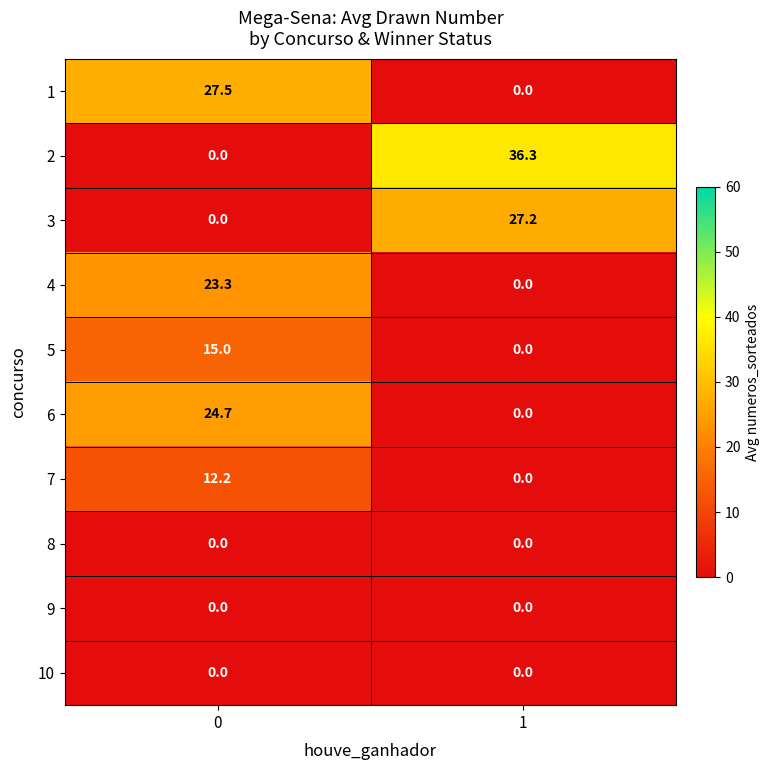

How many data points does each series have?

2